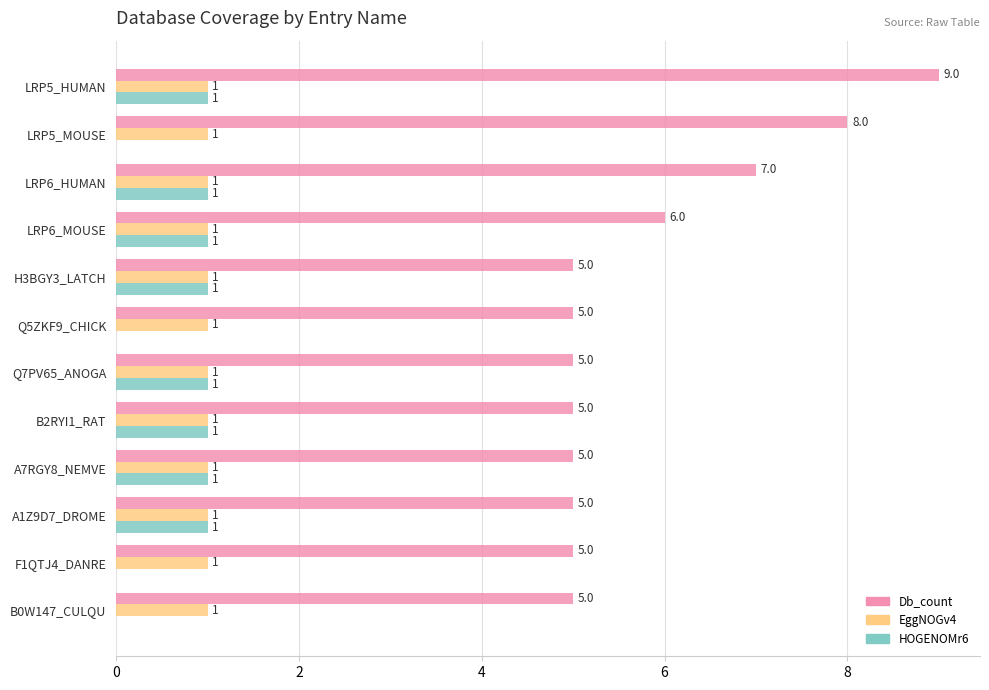

What is the sum of all HOGENOMr6 values?

8